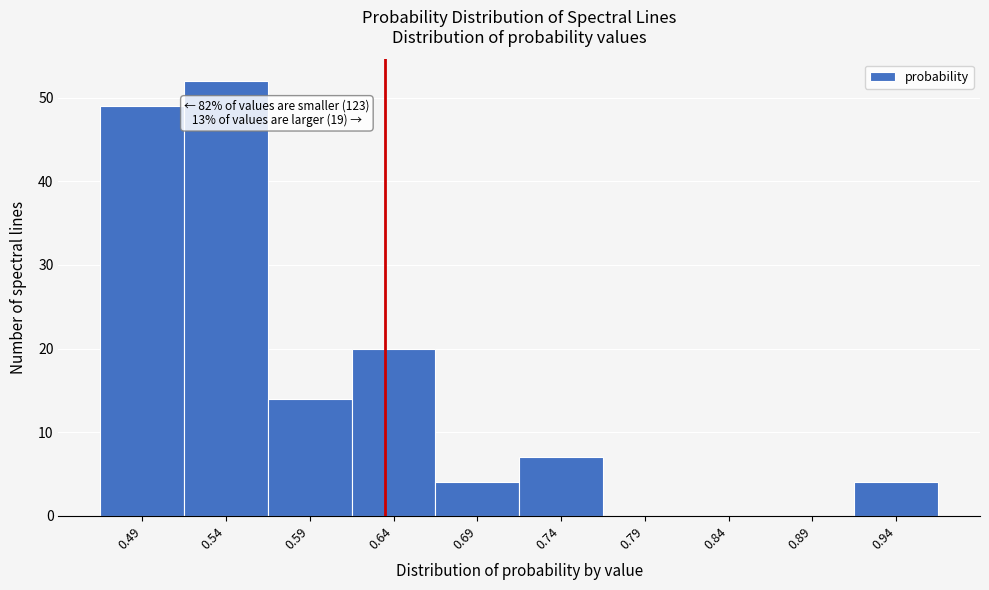

Reading left to right, extract all data points from this chart.

0.49=49	0.54=52	0.59=14	0.64=20	0.69=4	0.74=7	0.79=0	0.84=0	0.89=0	0.94=4